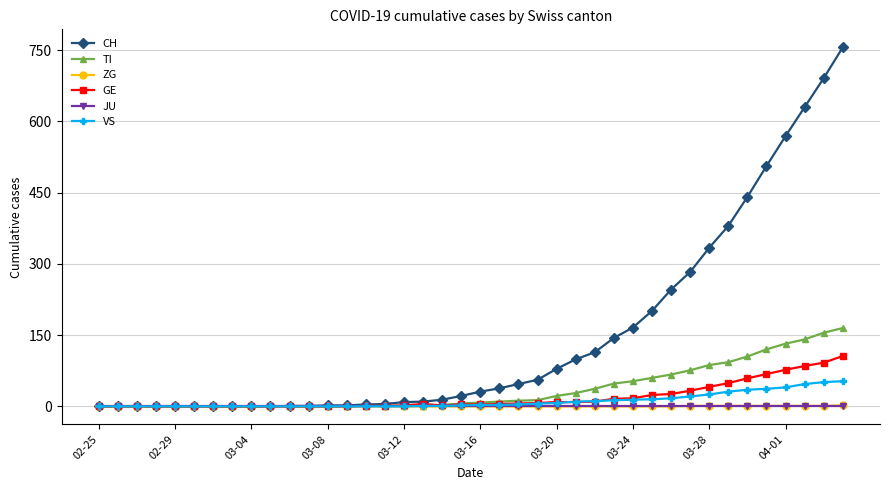

Which series has the widest spread of values?

CH